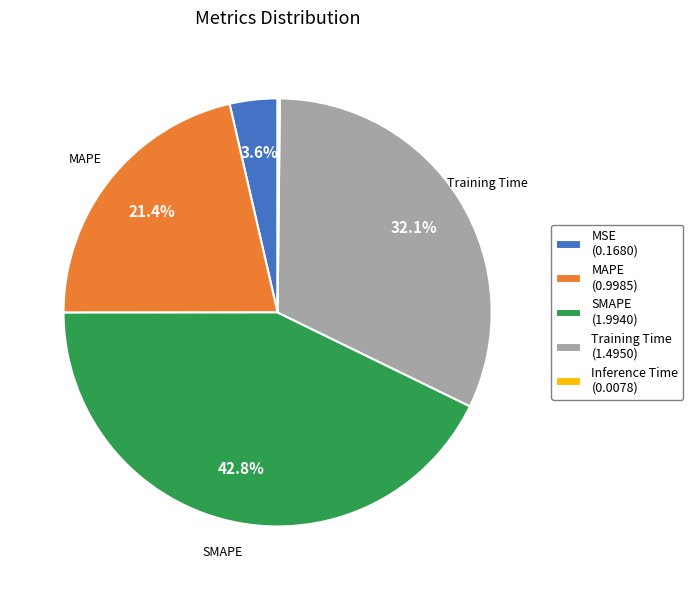

The MSE slice represents 15% of the pie. True or false?

False